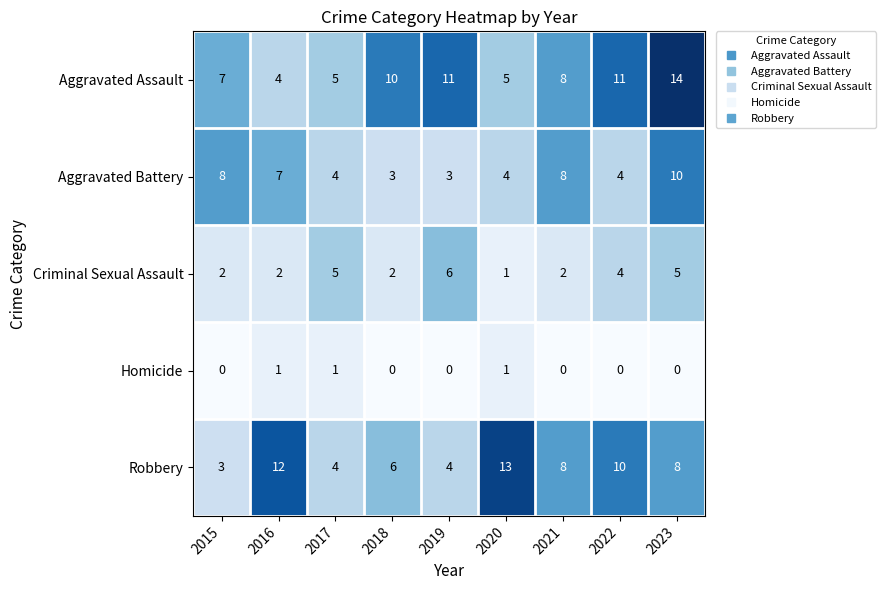

What is the spread (max minus min) of values at 2021?

8